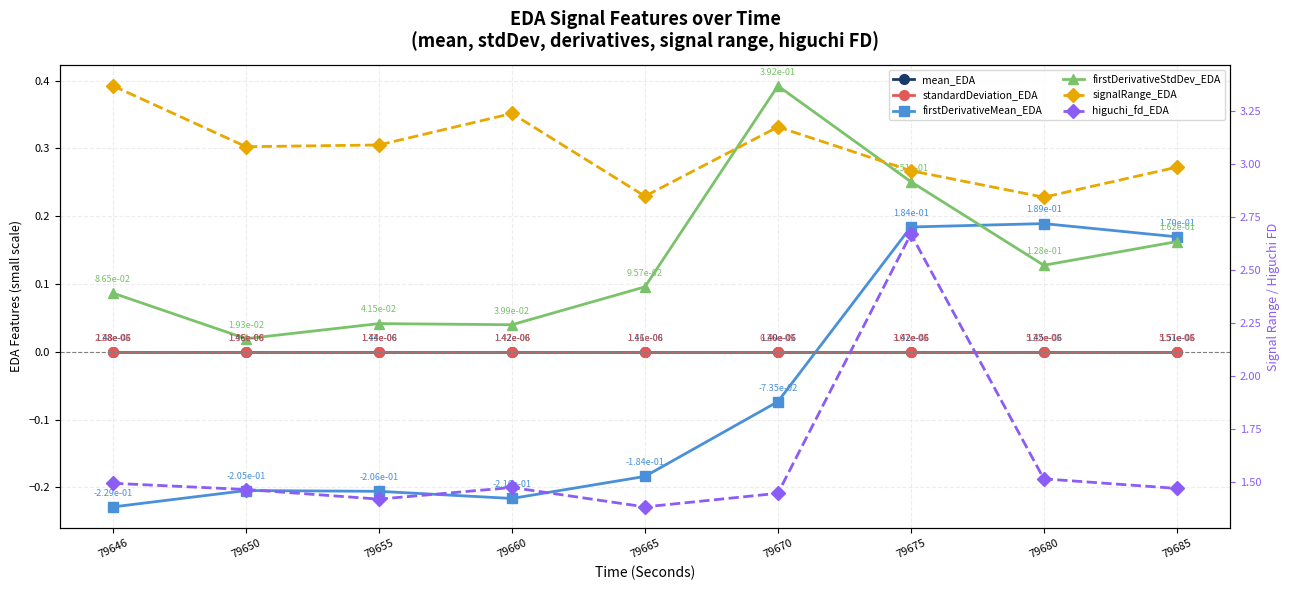

Where is higuchi_fd_EDA nearest to the value 2?

79680